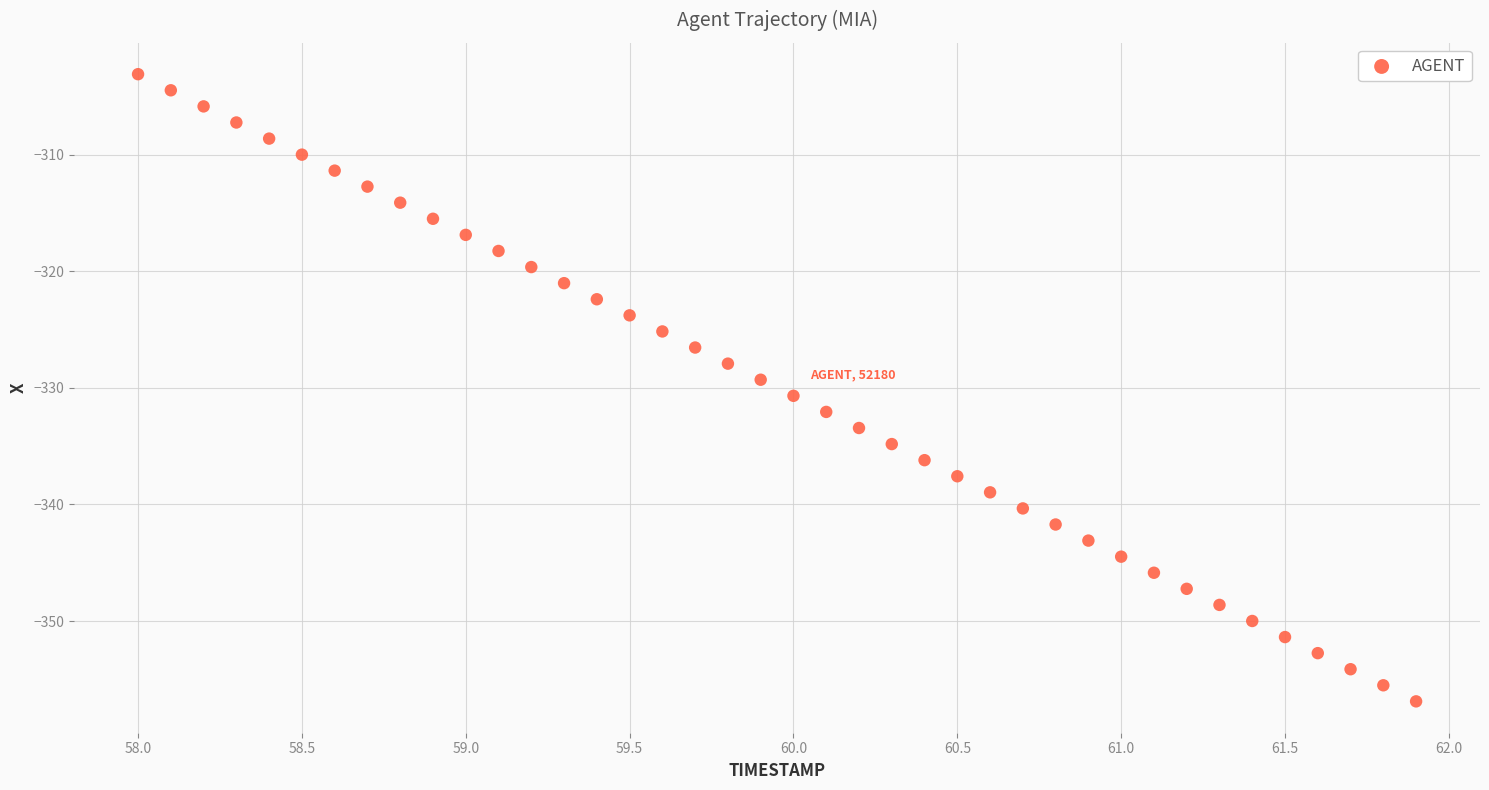

What is the range of X values (max minus min)?

3.9